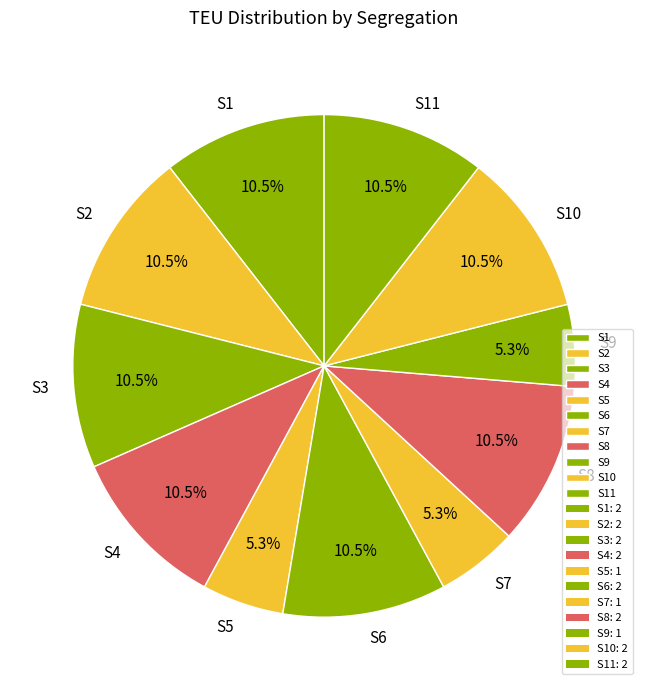

What is the ratio of the value at S1 to the value at S10?

1.0